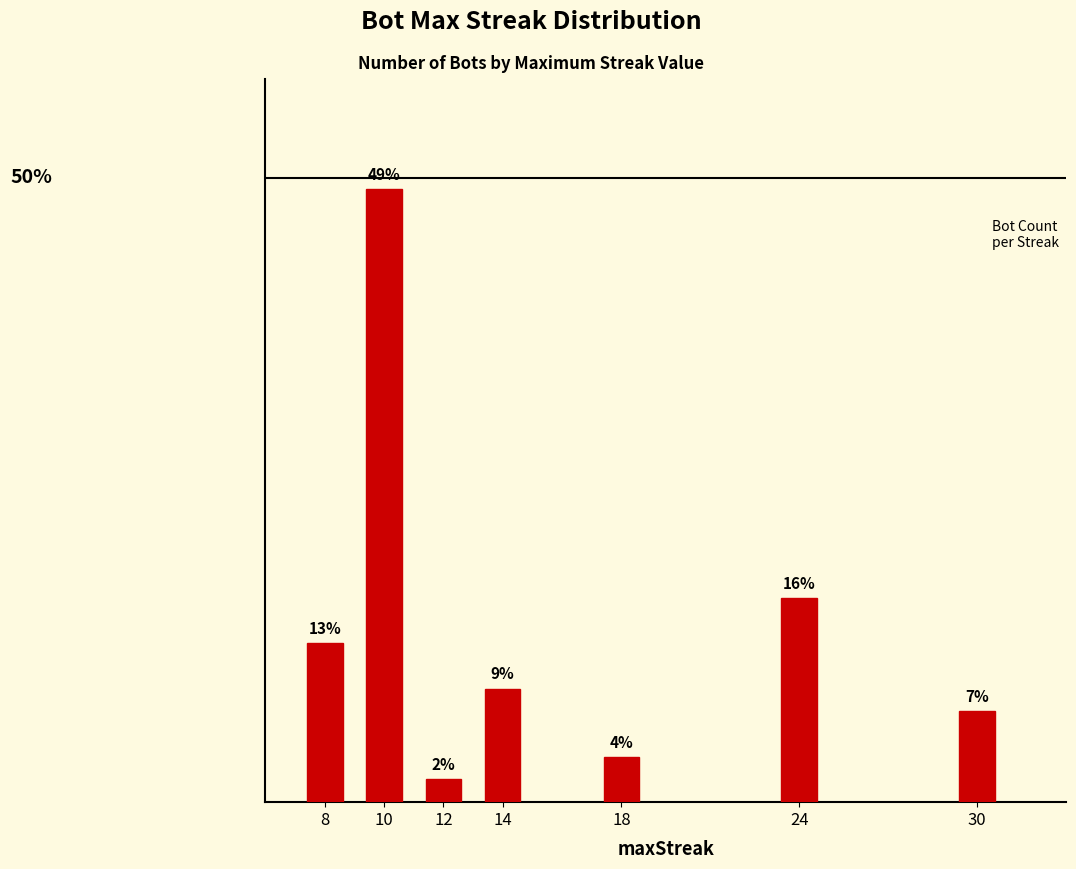

What is the change in value from 14 to 24?

+7.3